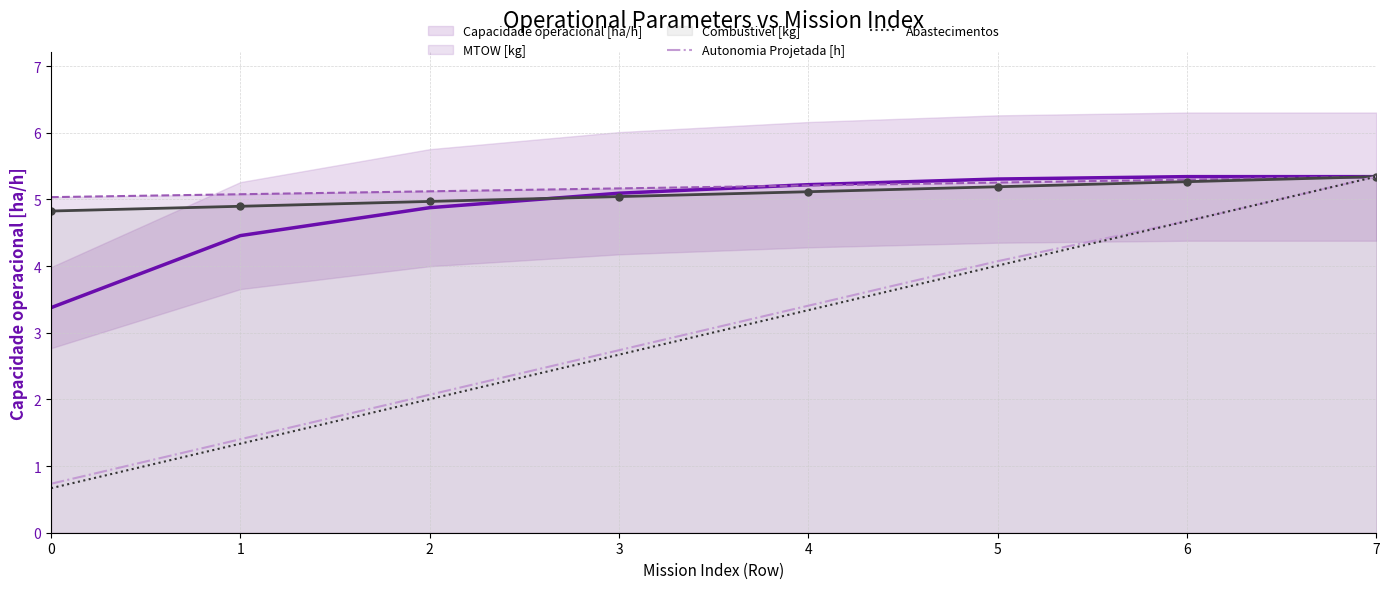

Reading left to right, what are all the values shown in this chart?

Capacidade operacional [ha/h]: 0=3.4	1=4.5	2=4.9	3=5.1	4=5.2	5=5.3	6=5.3	7=5.3
MTOW [kg]: 0=5.0	1=5.1	2=5.1	3=5.2	4=5.2	5=5.3	6=5.3	7=5.3
Combustivel [kg]: 0=4.8	1=4.9	2=5.0	3=5.0	4=5.1	5=5.2	6=5.3	7=5.3
Autonomia Projetada [h]: 0=0.7	1=1.4	2=2.1	3=2.7	4=3.4	5=4.1	6=4.7	7=5.3
Abastecimentos: 0=0.7	1=1.3	2=2.0	3=2.7	4=3.3	5=4.0	6=4.7	7=5.3